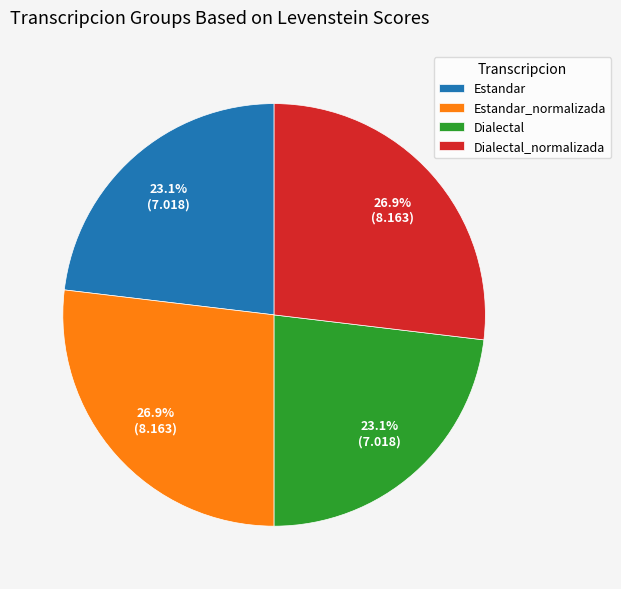

Is there any slice that represents more than half of the pie?

No